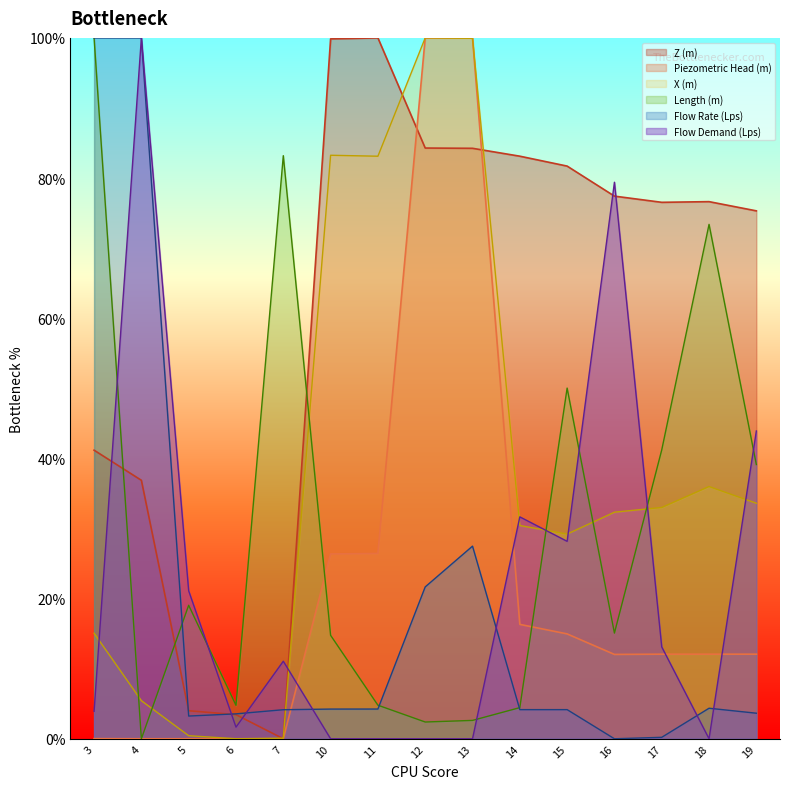

How many times do Flow Demand (Lps) and Flow Rate (Lps) cross each other?

6